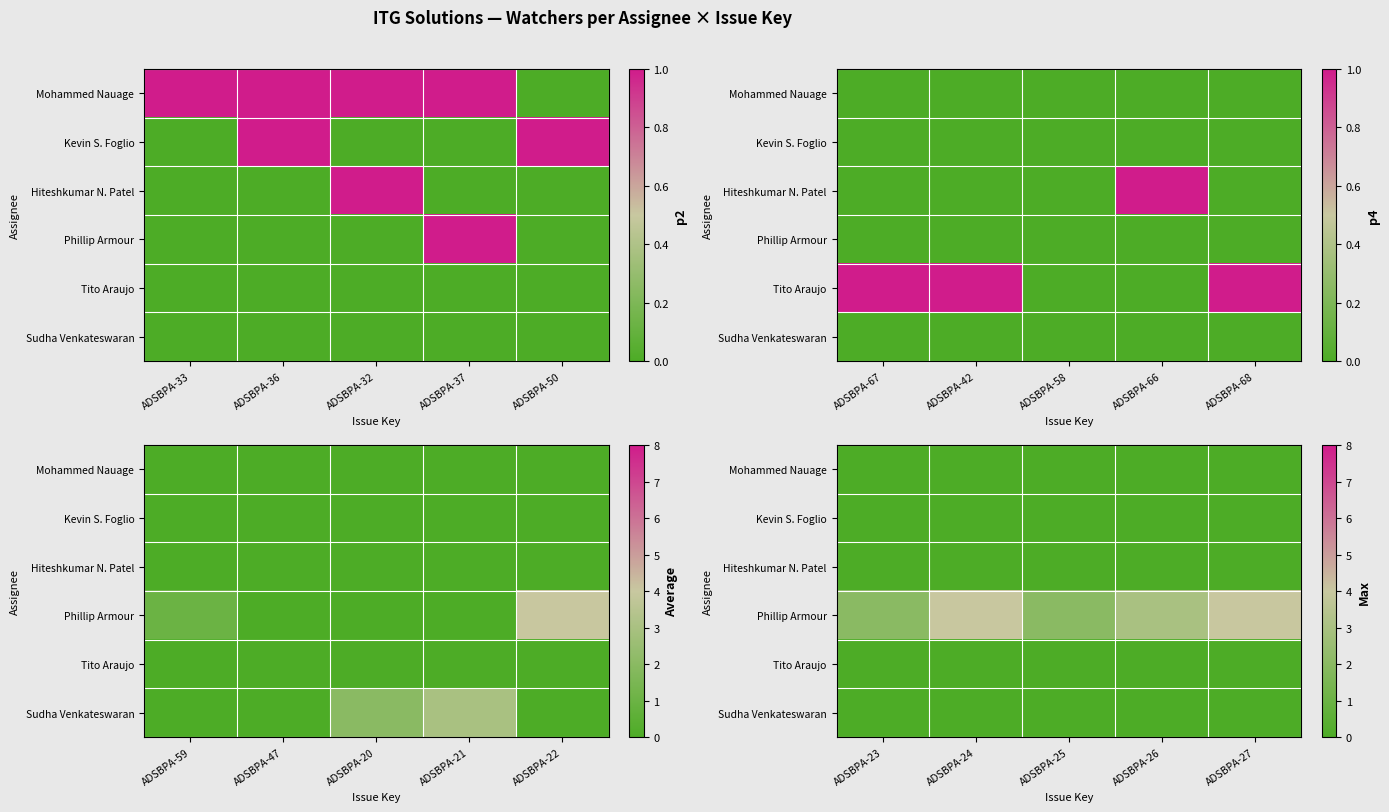

True or false: Hiteshkumar N. Patel has a value of 0 at ADSBPA-26.

True